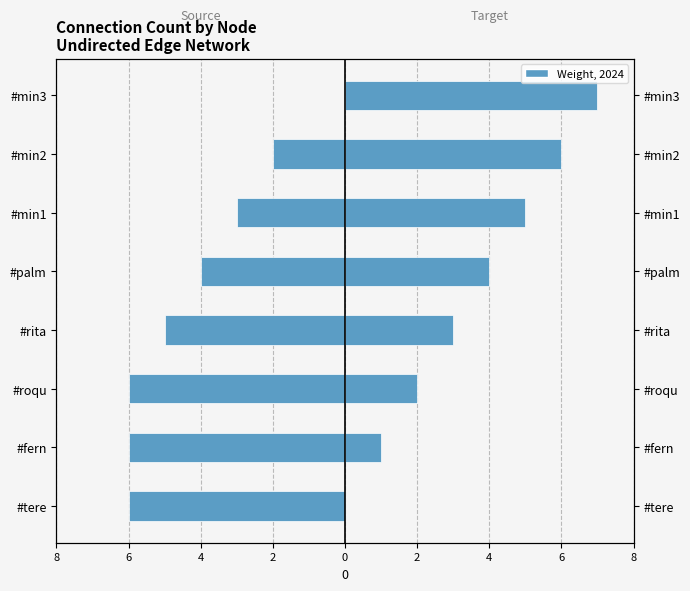

Reading left to right, list all the values displayed in this chart.

Out-degree (Source): -6	-6	-6	-5	-4	-3	-2	0
In-degree (Target): 0	1	2	3	4	5	6	7